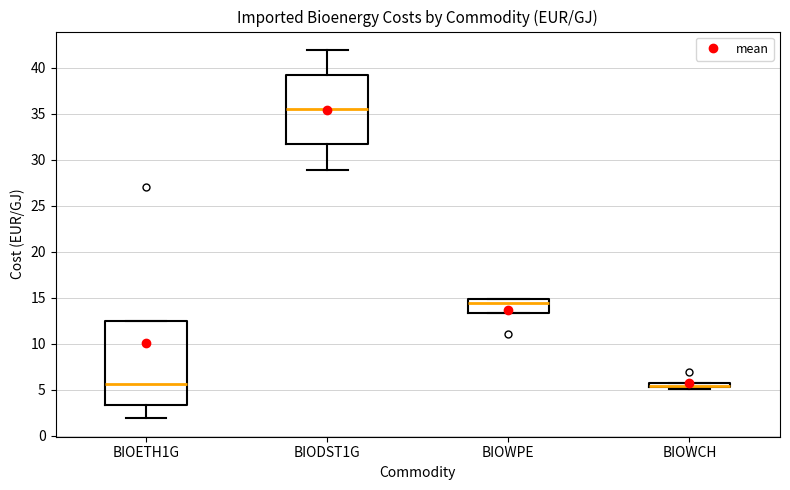

Where is the lower edge of the box for BIOWCH on the y-axis? The values are not printed on the chart, so give them approximately, as read against the axis.

5.5